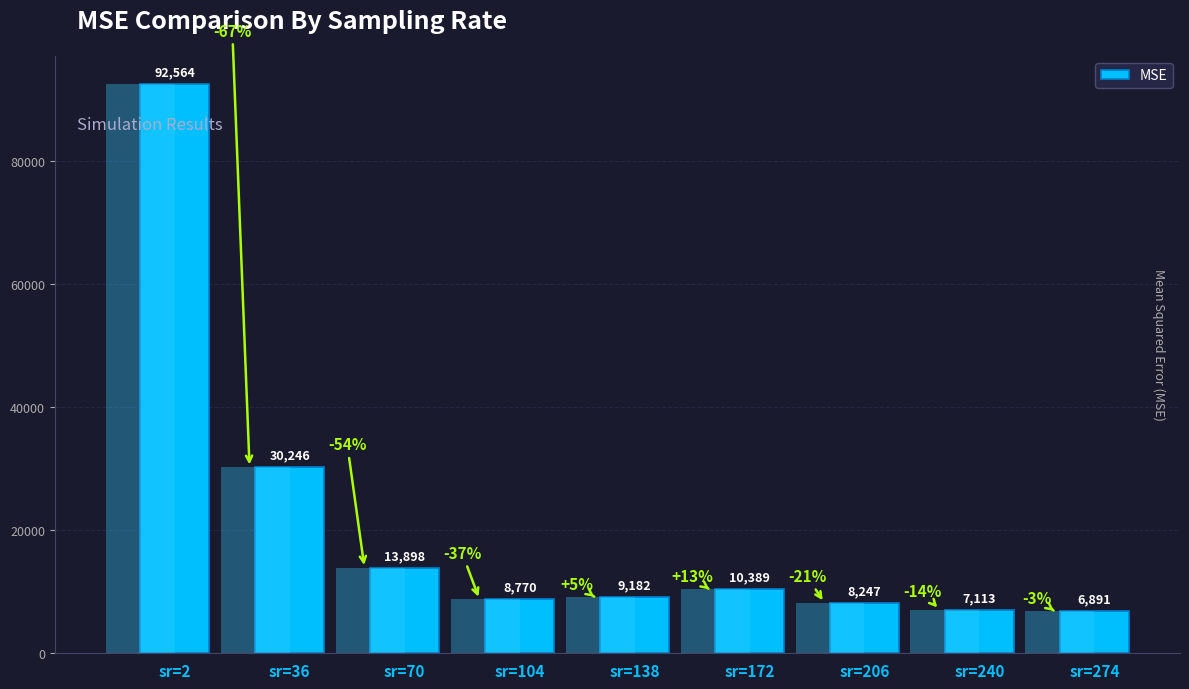

How many data points are above 9182?

5